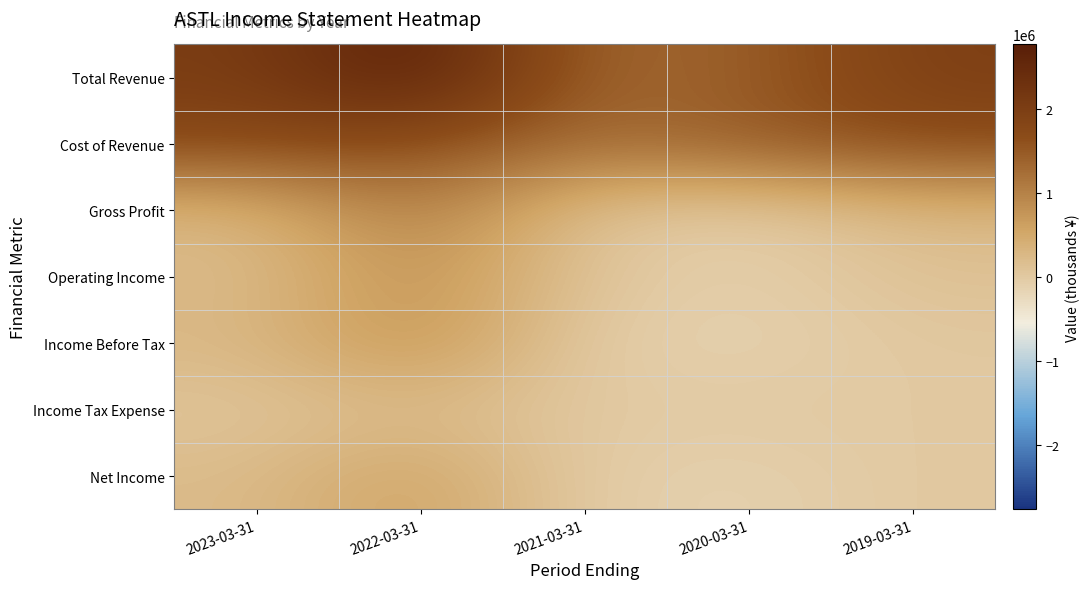

At which category does the chart reach its peak across all series?

2022-03-31